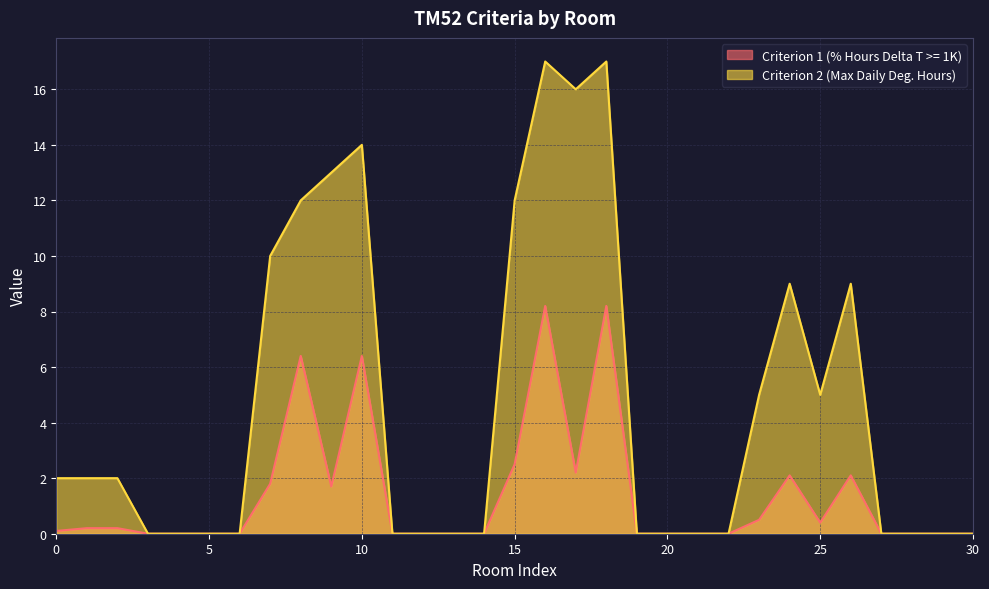

True or false: Criterion 1 (% Hours Delta T >= 1K) and Criterion 2 (Max Daily Deg. Hours) cross at least once.

False